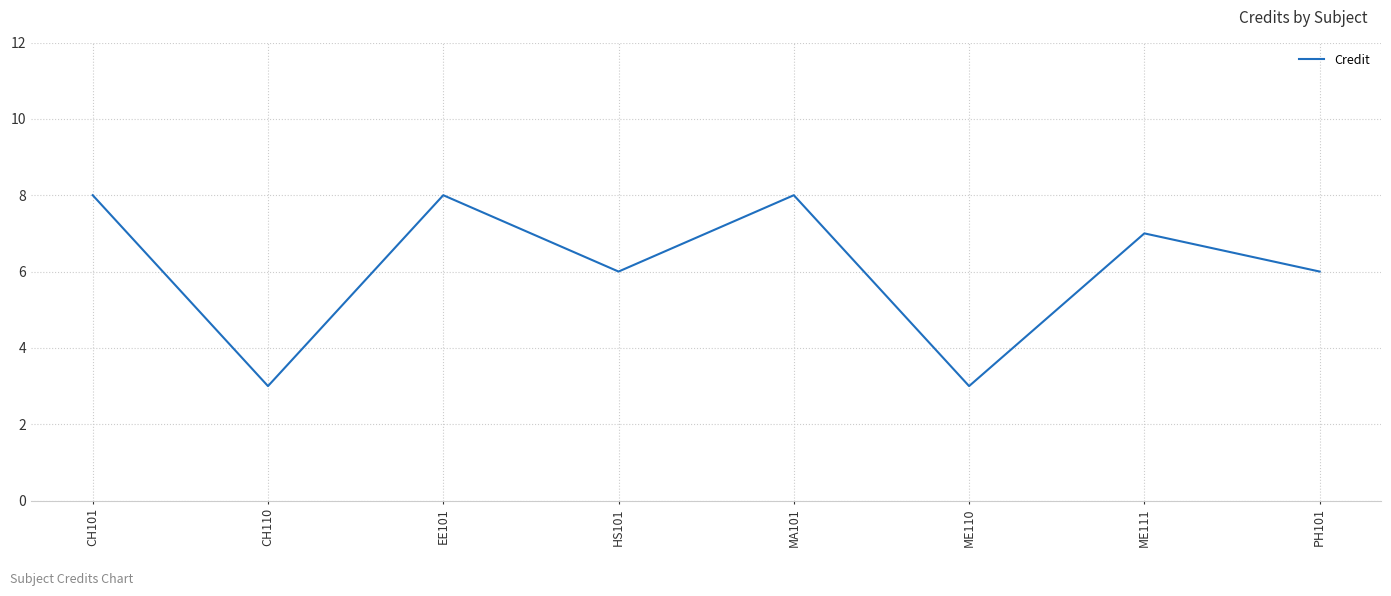

Approximately how many times larger is the value at CH110 compared to ME110?

1.0